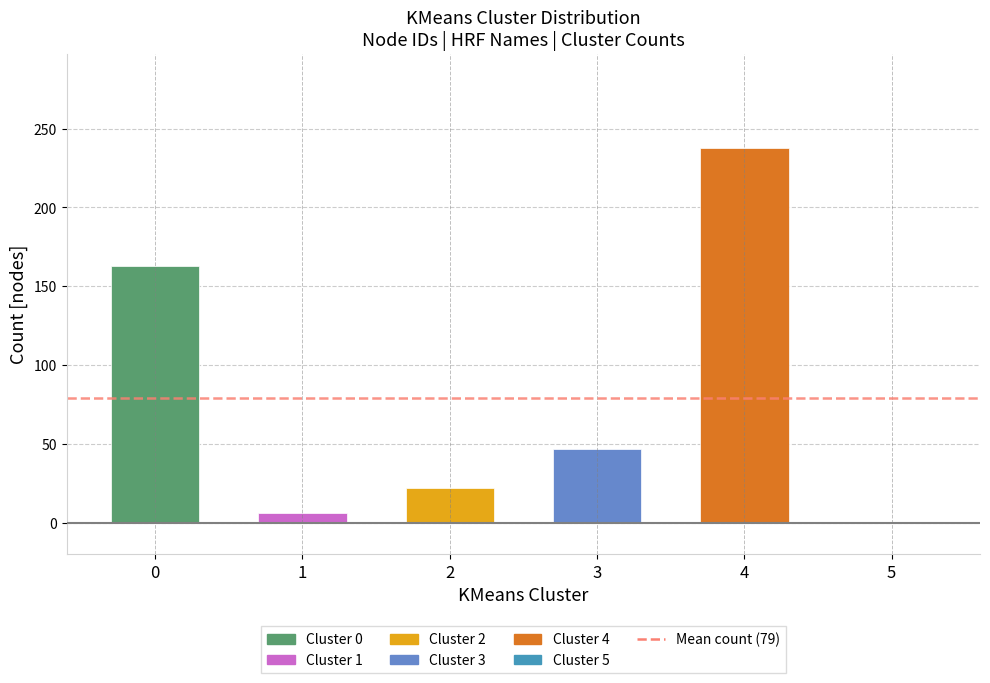

What is the difference between the values at 0 and 4?

75